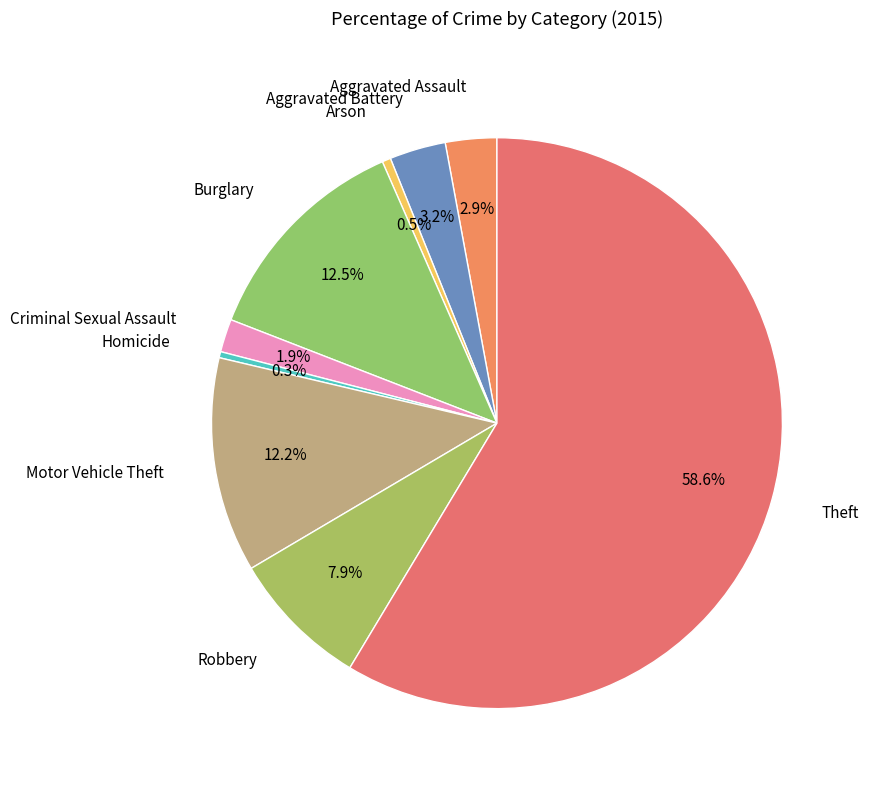

To the nearest percent, what is the combined percentage of Motor Vehicle Theft and Criminal Sexual Assault?

14%